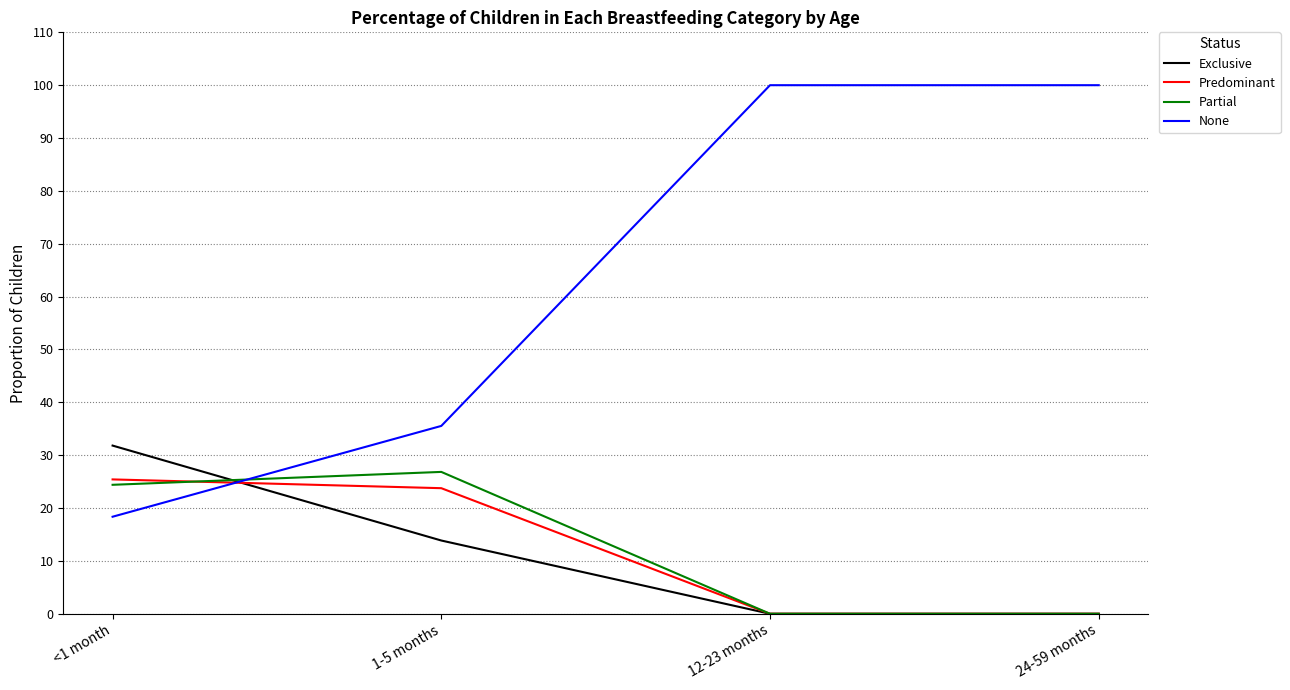

Reading left to right, transcribe all the data shown in this chart.

Exclusive: 0.3	0.1	0.0	0.0
Predominant: 0.3	0.2	0.0	0.0
Partial: 0.2	0.3	0.0	0.0
None: 0.2	0.4	1.0	1.0